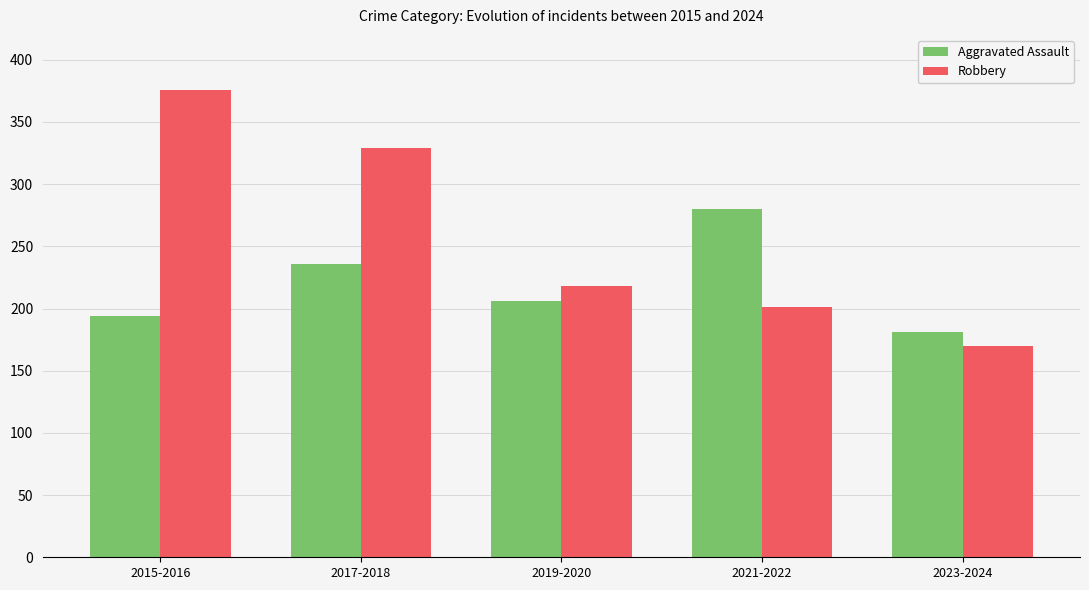

What is the label of the 1st bar from the right?

2023-2024